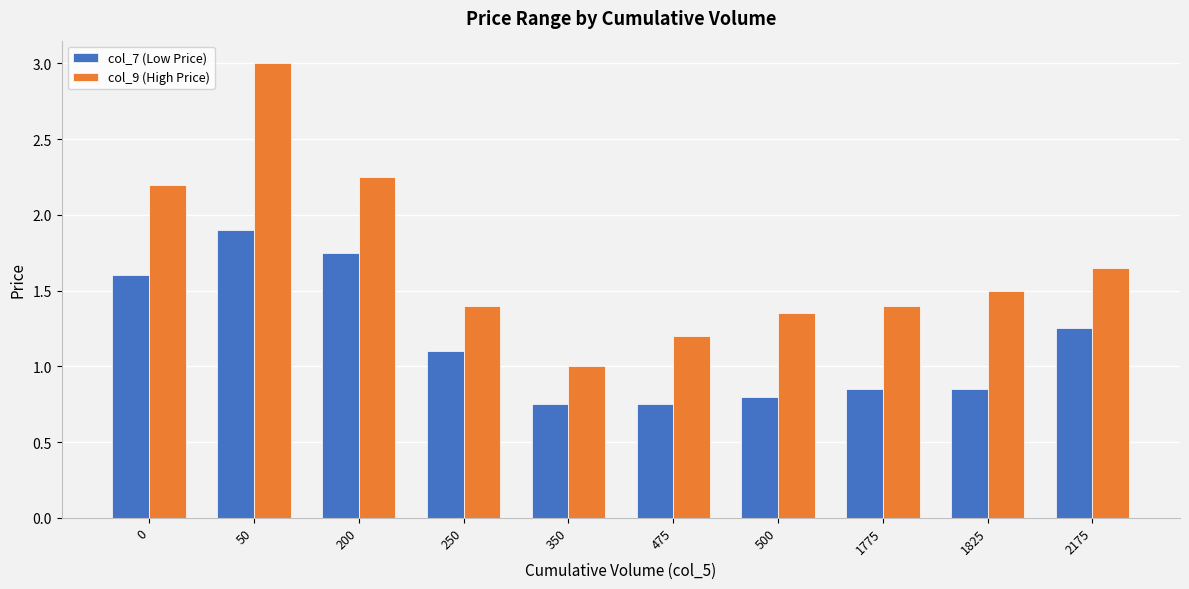

What is the difference between the highest and lowest values at 50?

1.1